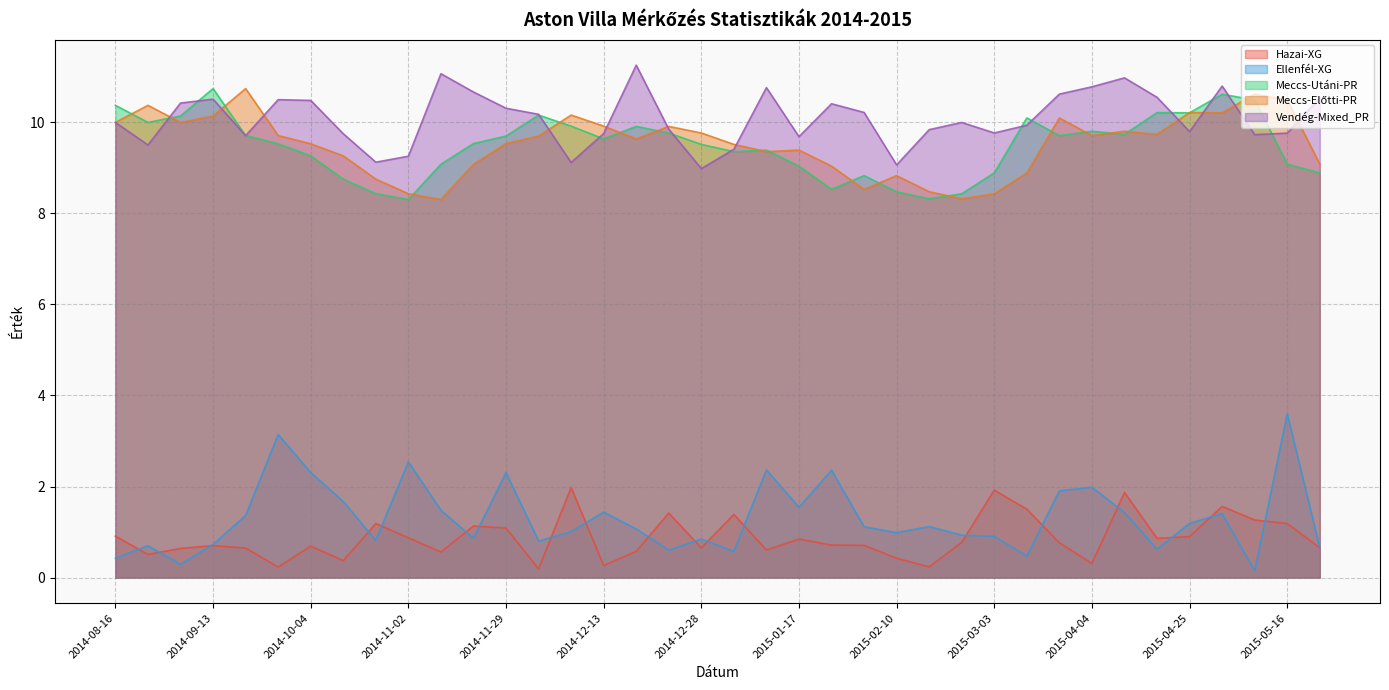

What is the difference between the second highest and minimum values in the Ellenfél-XG series?

3.0